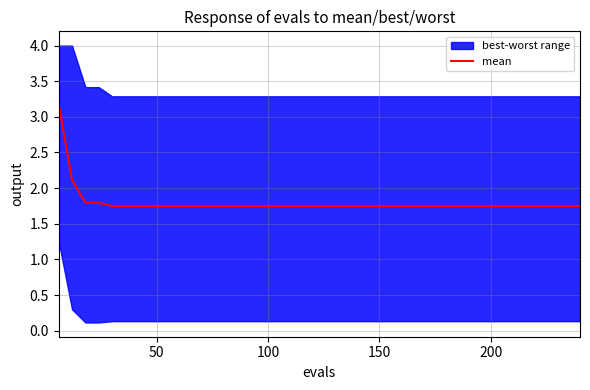

True or false: the data shows 2.8 at 16.

False